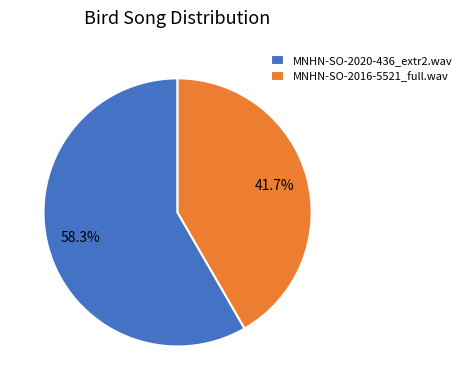

Rank the categories by value from highest to lowest.

MNHN-SO-2020-436_extr2.wav, MNHN-SO-2016-5521_full.wav